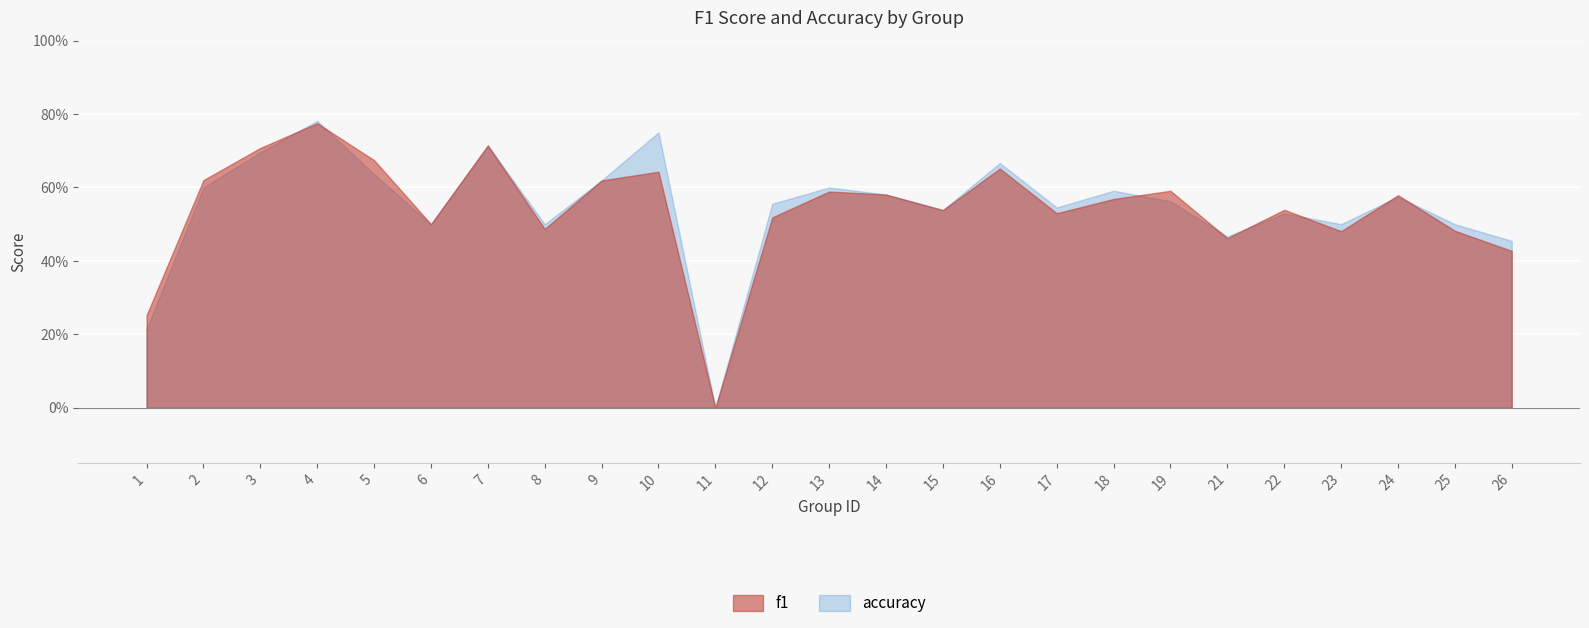

Reading left to right, transcribe all the data shown in this chart.

f1: 1=0.3	2=0.6	3=0.7	4=0.8	5=0.7	6=0.5	7=0.7	8=0.5	9=0.6	10=0.6	11=0.0	12=0.5	13=0.6	14=0.6	15=0.5	16=0.7	17=0.5	18=0.6	19=0.6	21=0.5	22=0.5	23=0.5	24=0.6	25=0.5	26=0.4
accuracy: 1=0.2	2=0.6	3=0.7	4=0.8	5=0.6	6=0.5	7=0.7	8=0.5	9=0.6	10=0.8	11=0.0	12=0.6	13=0.6	14=0.6	15=0.5	16=0.7	17=0.5	18=0.6	19=0.6	21=0.5	22=0.5	23=0.5	24=0.6	25=0.5	26=0.5